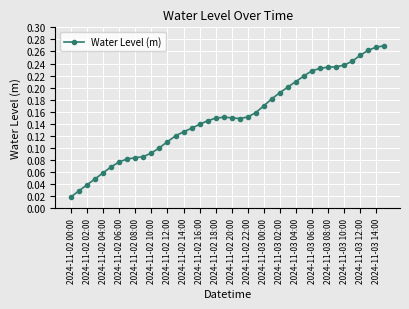

What is the sum of all values?

6.1